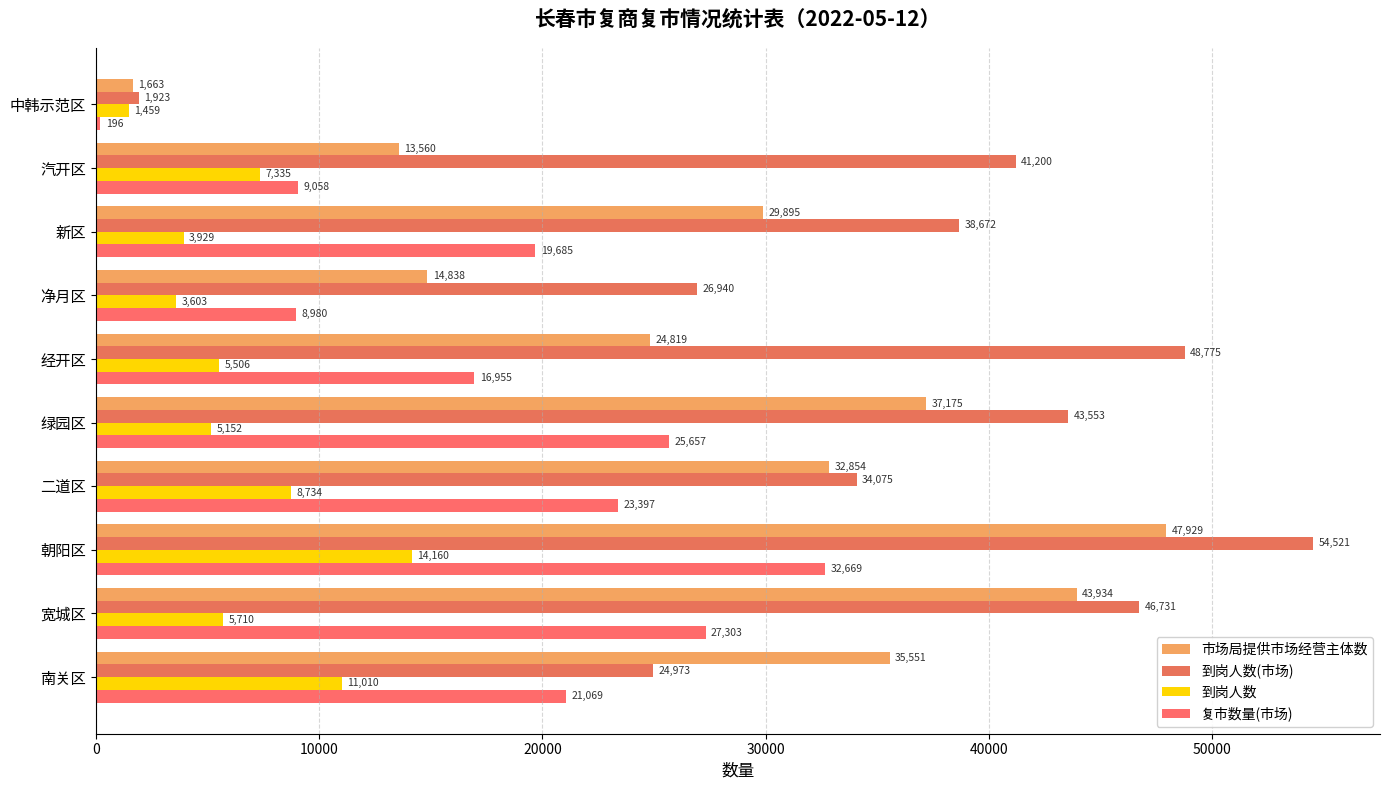

How many series are shown in this chart?

4